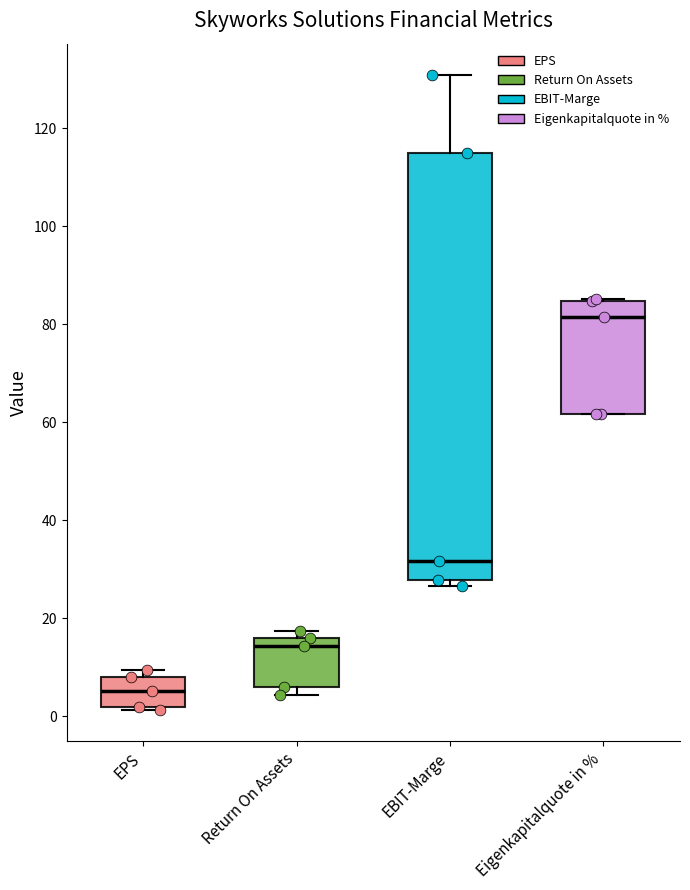

Which box has the lowest median line?

EPS